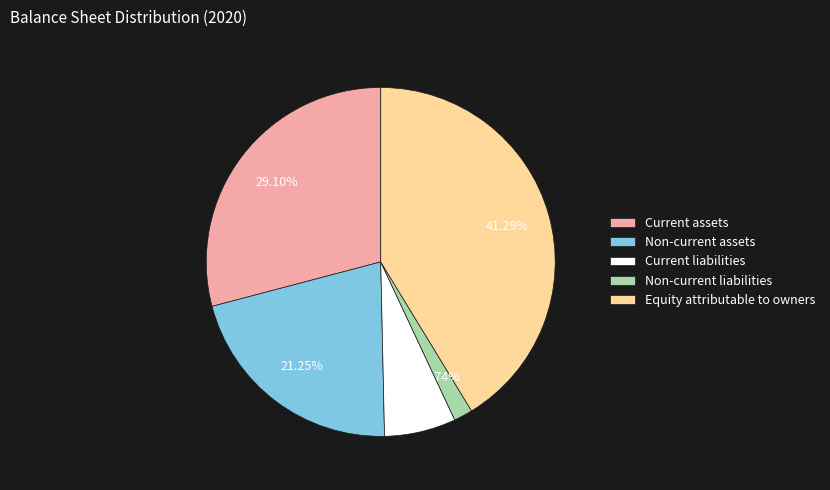

Does Non-current assets represent more than half of the total?

No